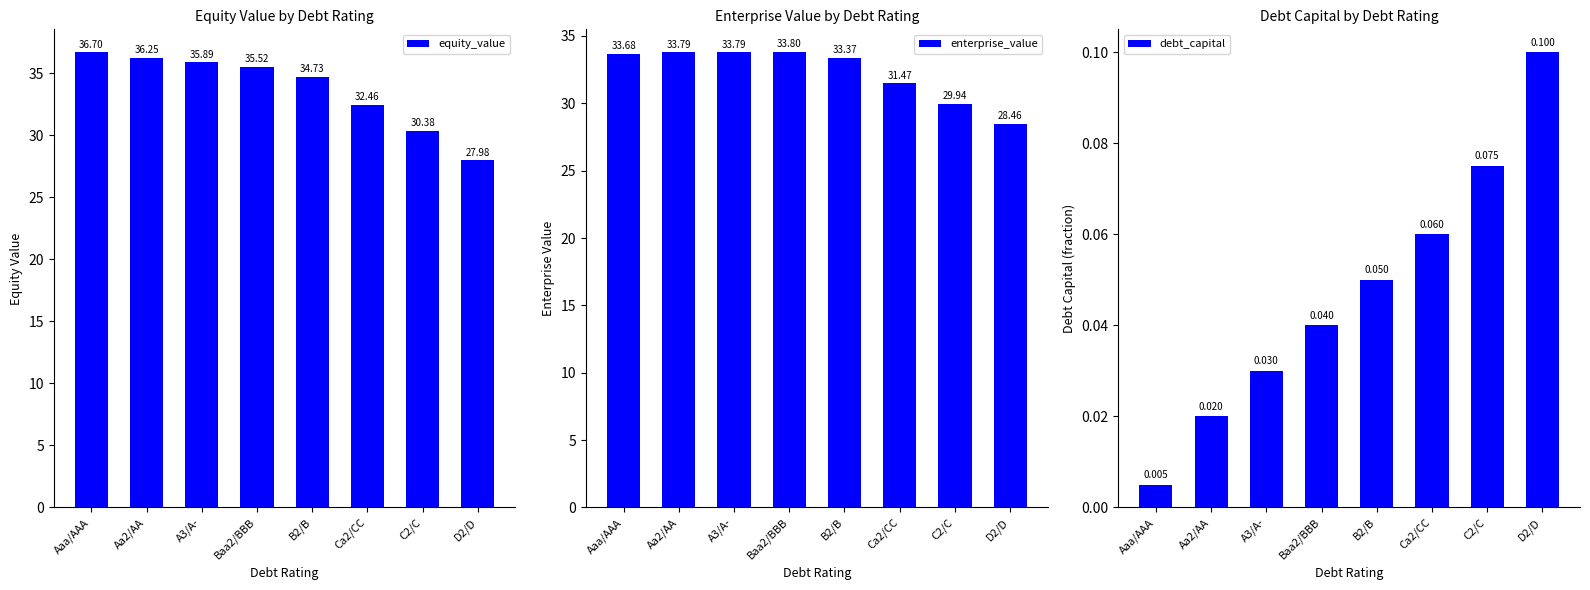

At which label does debt_capital reach its minimum?

Aaa/AAA